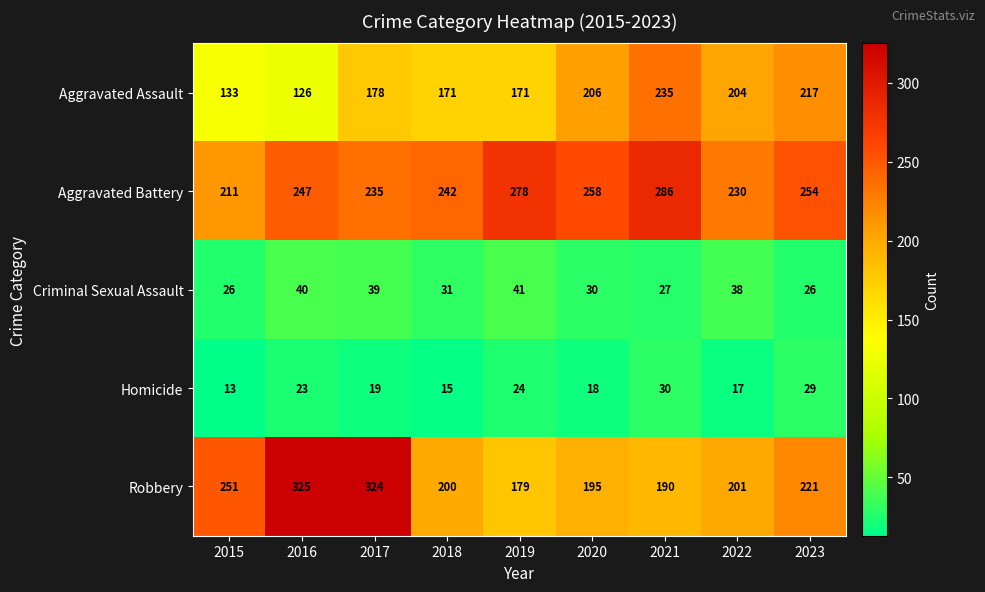

At how many categories does at least one series exceed 281?

3